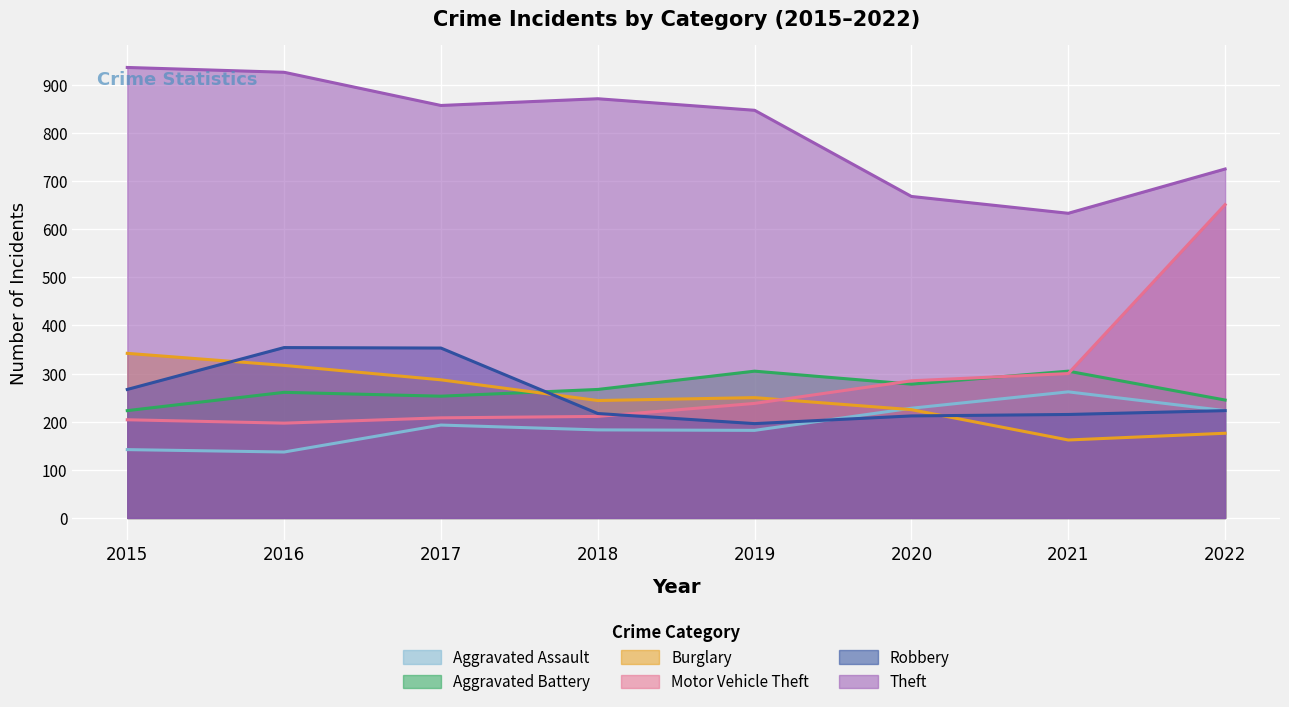

At which label does Burglary reach its peak?

2015